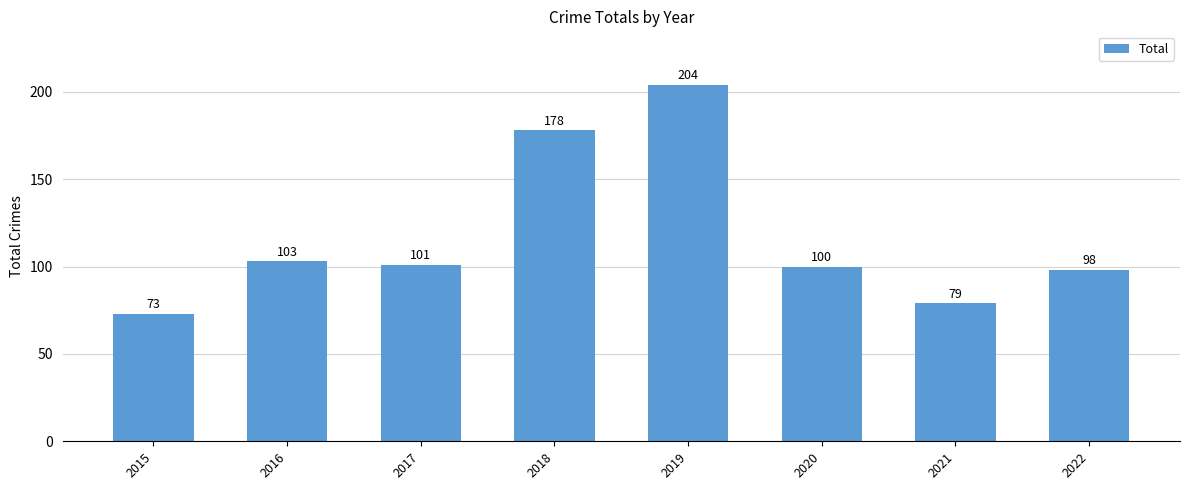

How many data points are less than 101?

4